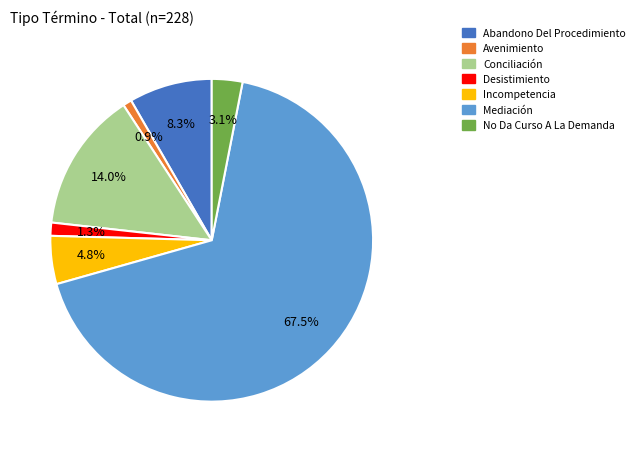

To the nearest percent, what portion does Abandono Del Procedimiento represent?

8%